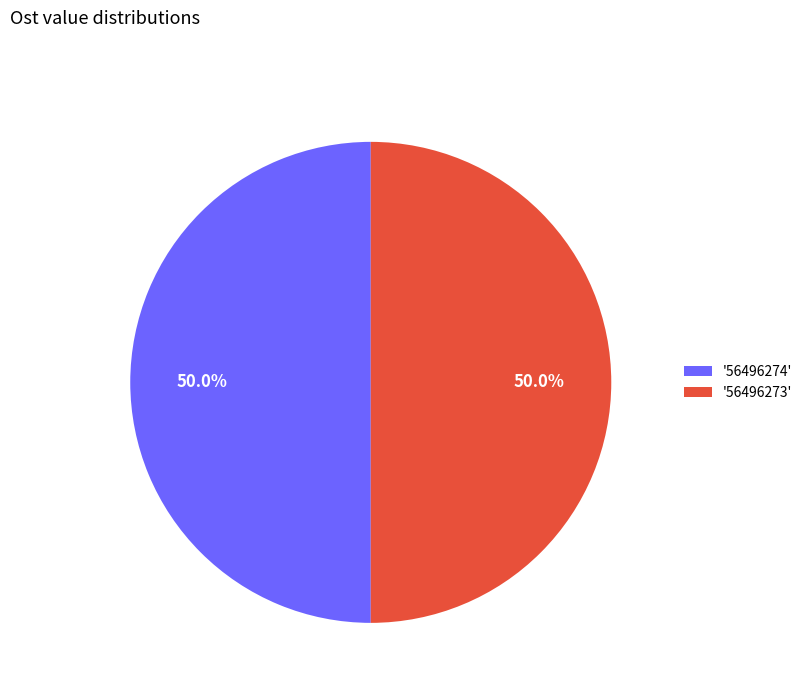

What is the ratio of the value at '56496273' to the value at '56496274'?

1.0